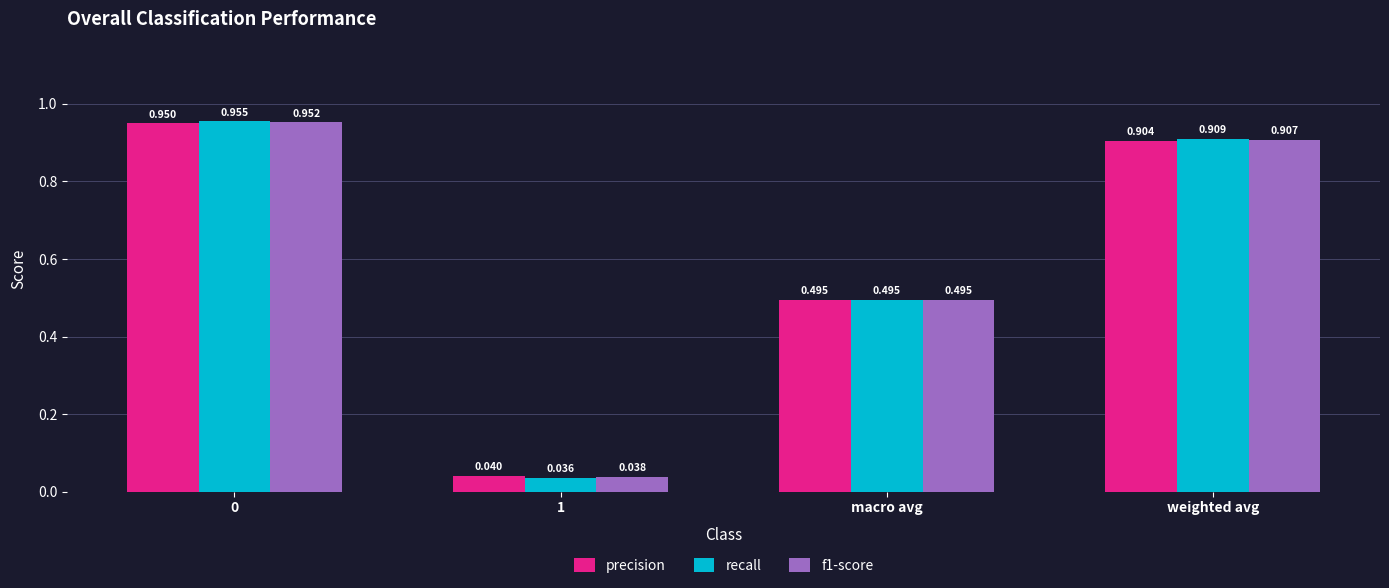

At which category does the chart reach its minimum across all series?

1